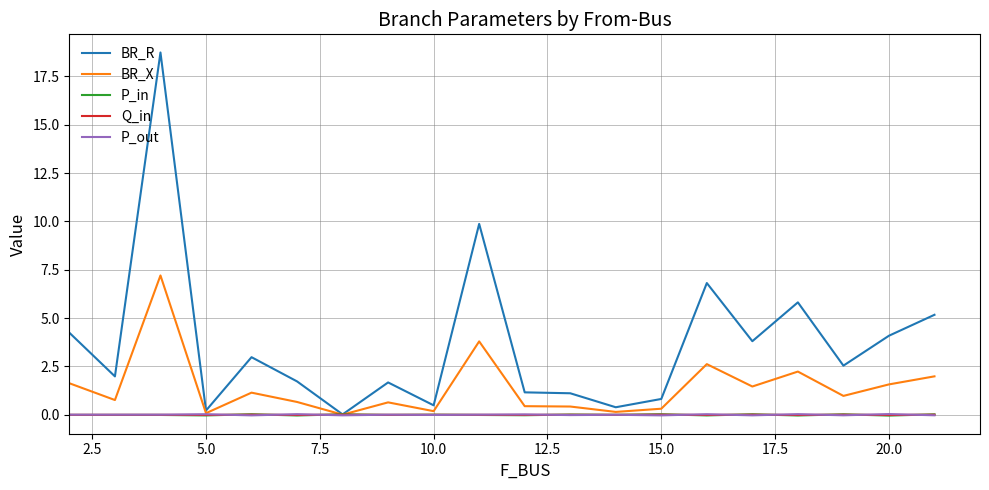

True or false: BR_R has more than 1 points higher than both neighbors.

True